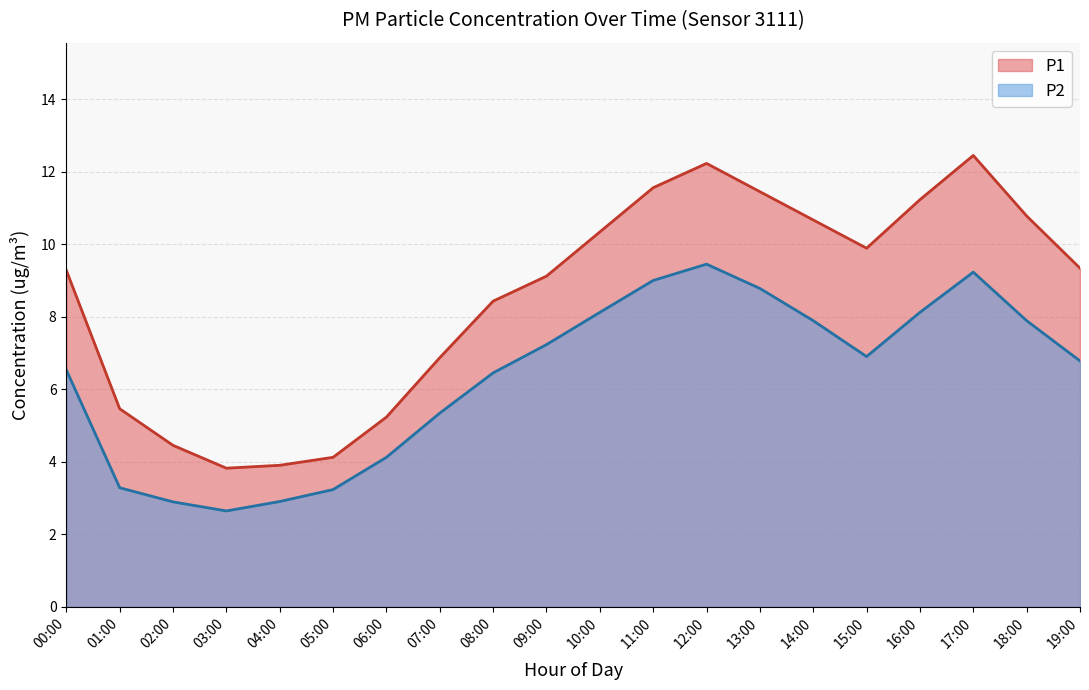

The P2 series shows 1.9 at 13:00. True or false?

False